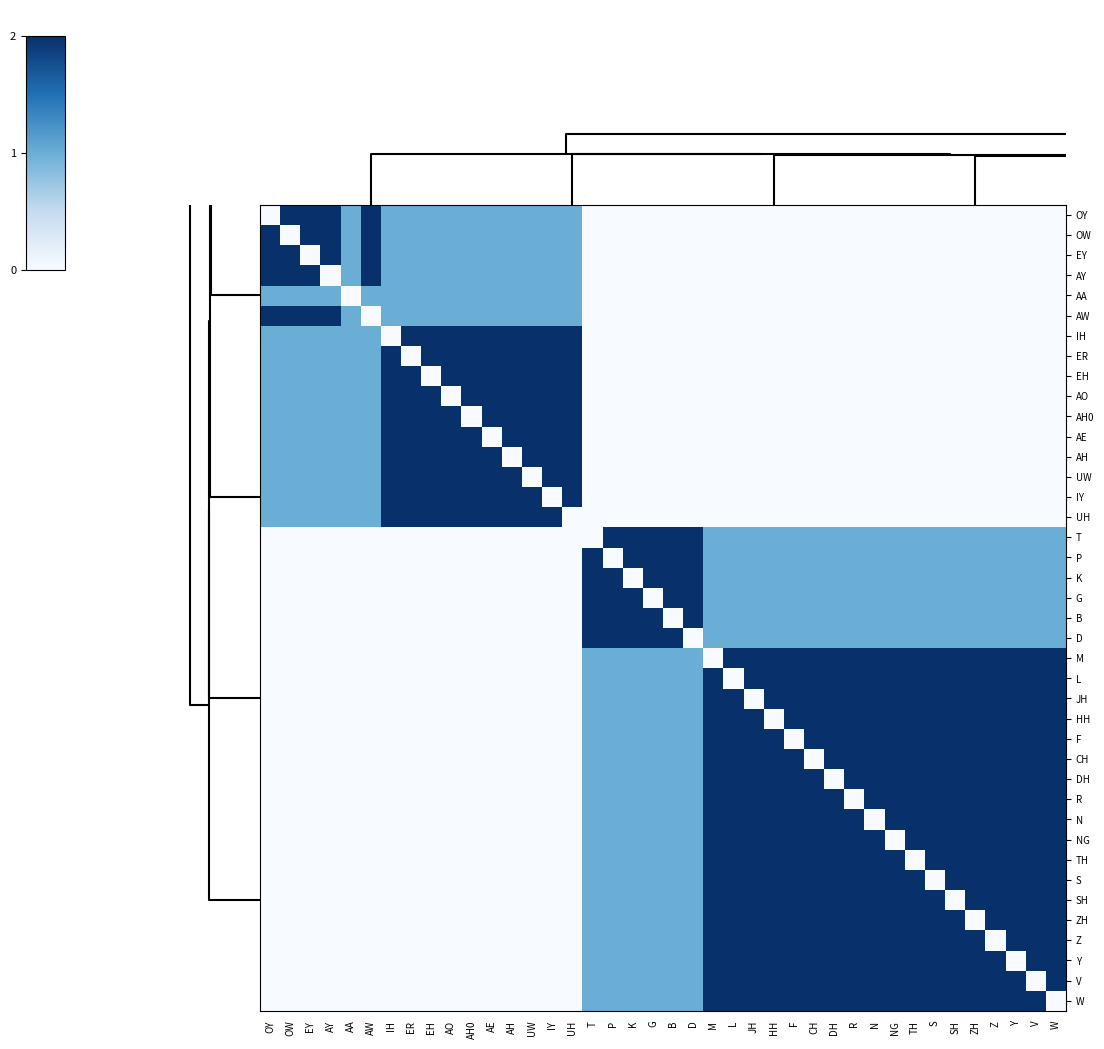

What is the total value across all series at T?

28